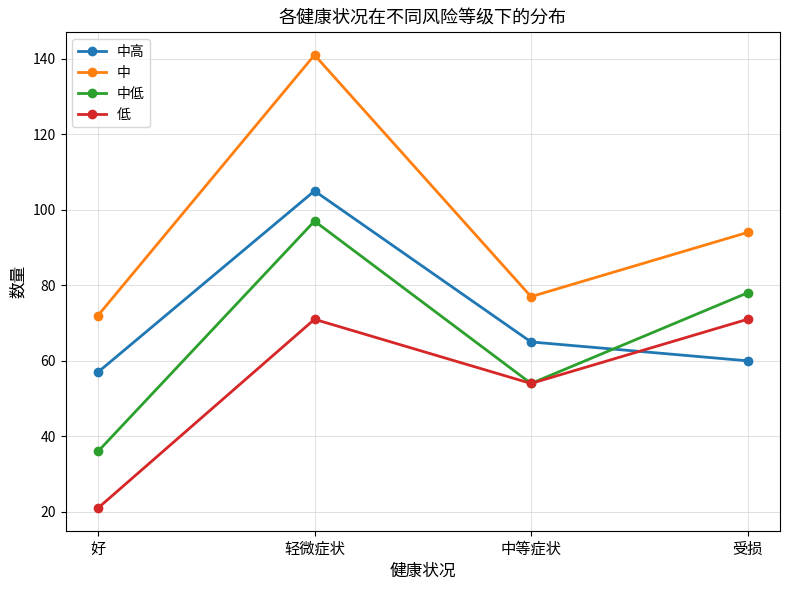

True or false: 中低 and 中 cross at least once.

False